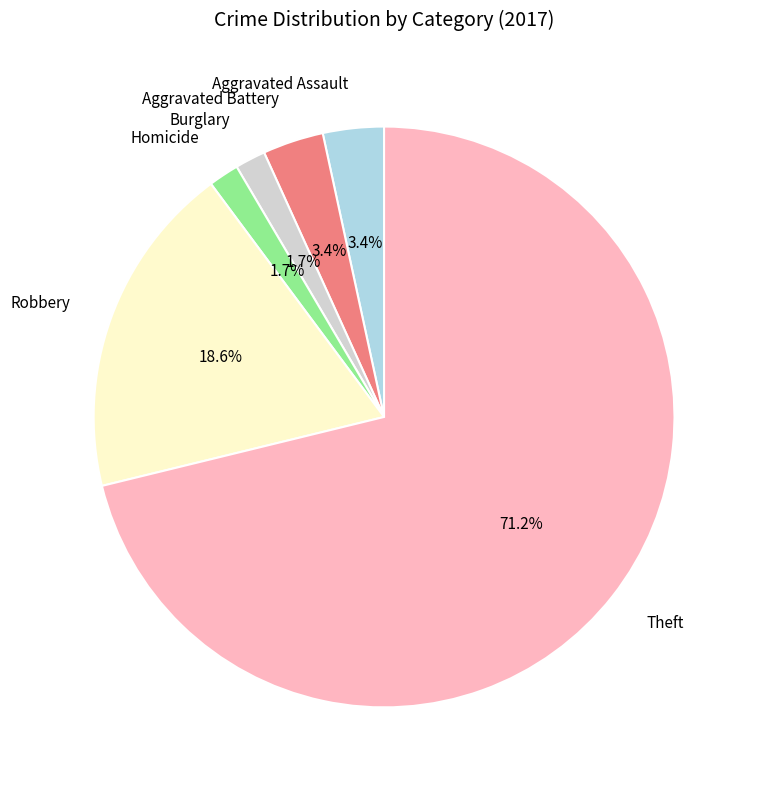

To the nearest percent, what portion does Theft represent?

71%